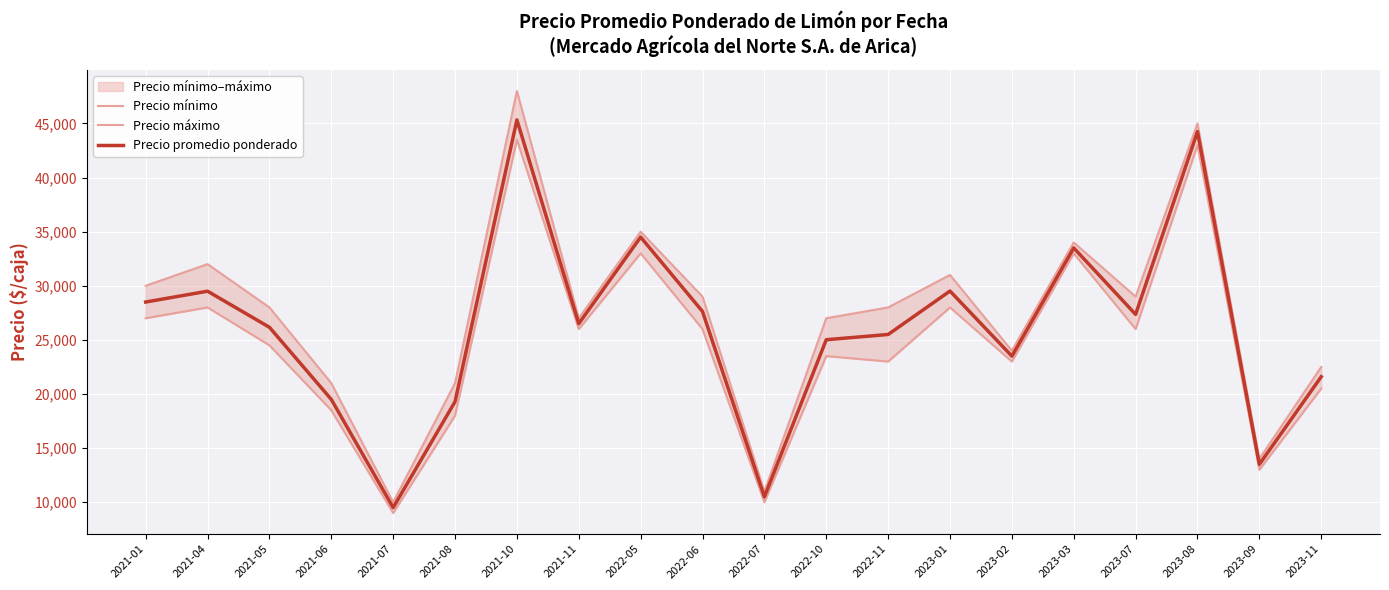

At how many categories does at least one series exceed 40364?

2